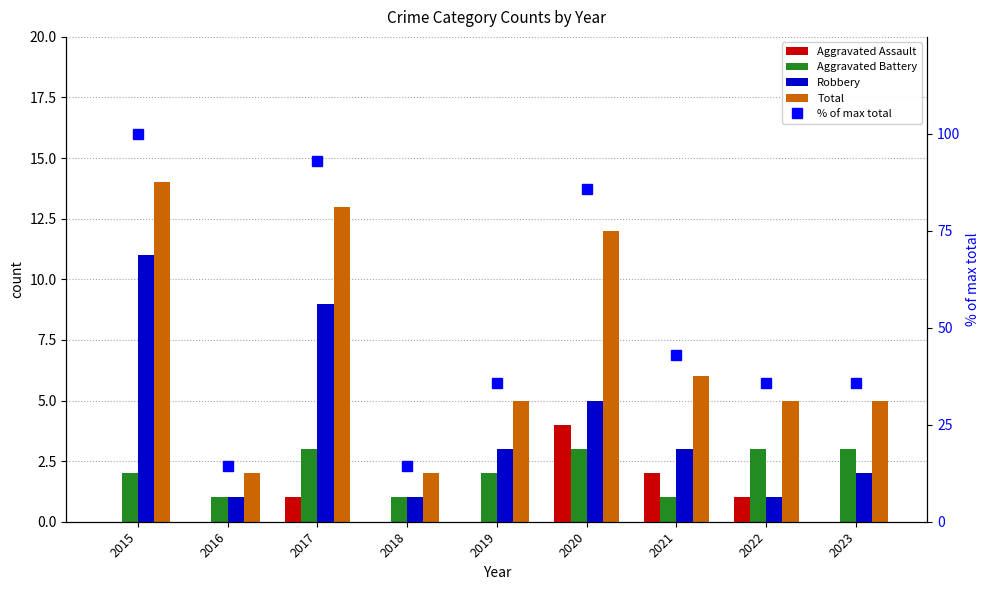

At 2015, list the series in order from largest to smallest.

% of max total, Total, Robbery, Aggravated Battery, Aggravated Assault